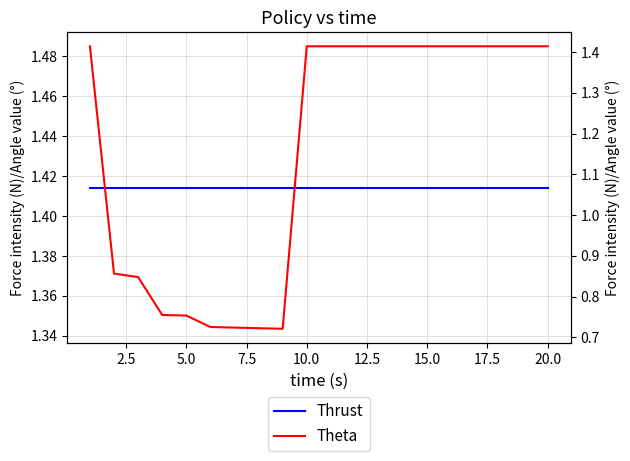

How many distinct data groups are displayed?

2